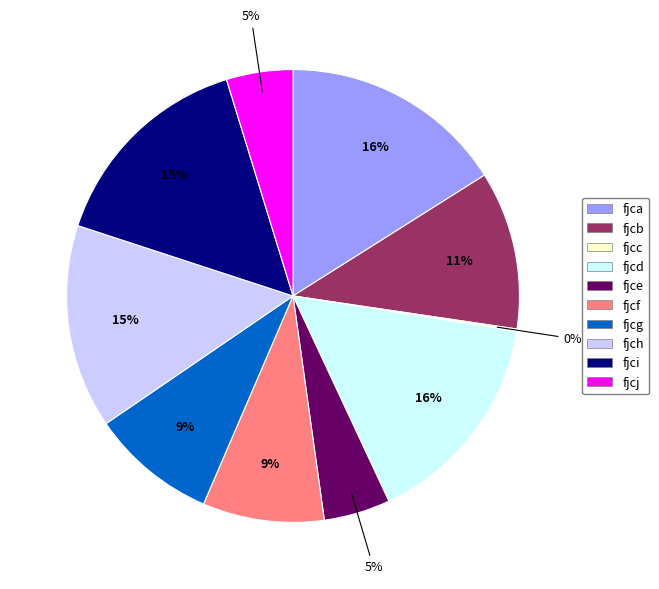

To the nearest percent, what is the difference between the fjcg and fjcd slice percentages?

7%